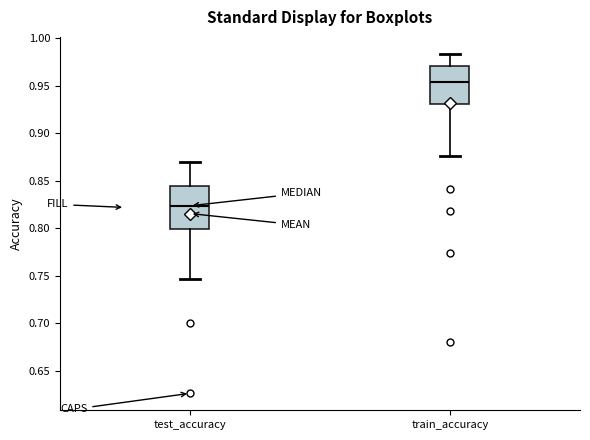

Reading left to right, transcribe this box plot: for each box, give where its median line is, the range the box spans, and where its two whiskers end, as read against the y-axis. The values are not printed on the chart, so give them approximately, as read against the axis.

test_accuracy: median 0.825, box 0.800 to 0.845, whiskers 0.745 to 0.870
train_accuracy: median 0.955, box 0.930 to 0.970, whiskers 0.875 to 0.985